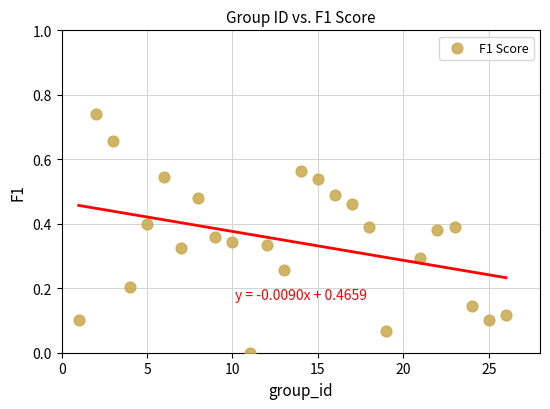

What is the range of X values (max minus min)?

25.0